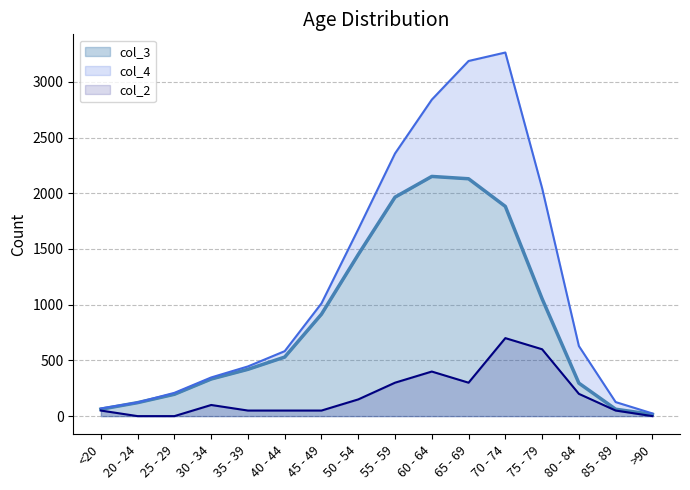

What is the label of the 7th point from the right?

60 - 64